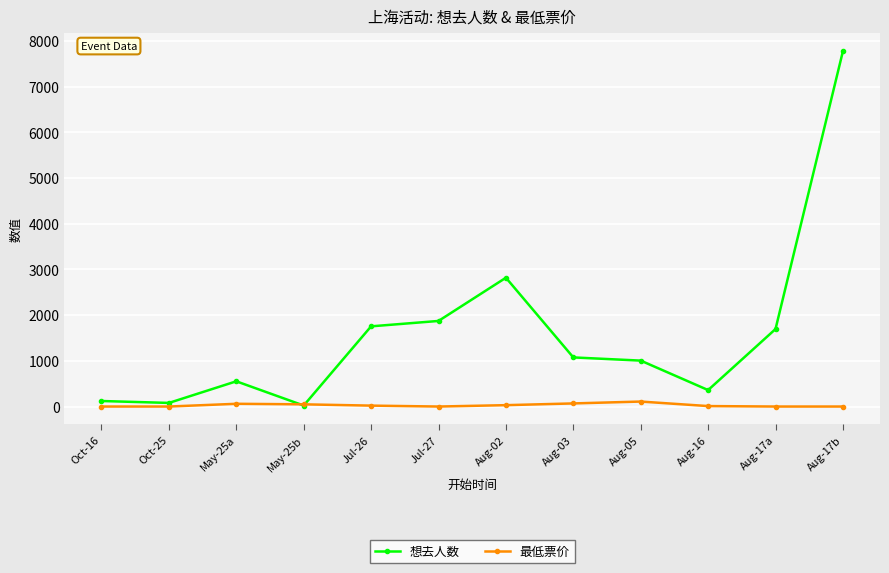

What is the difference between the maximum and minimum values in the 最低票价 series?

109